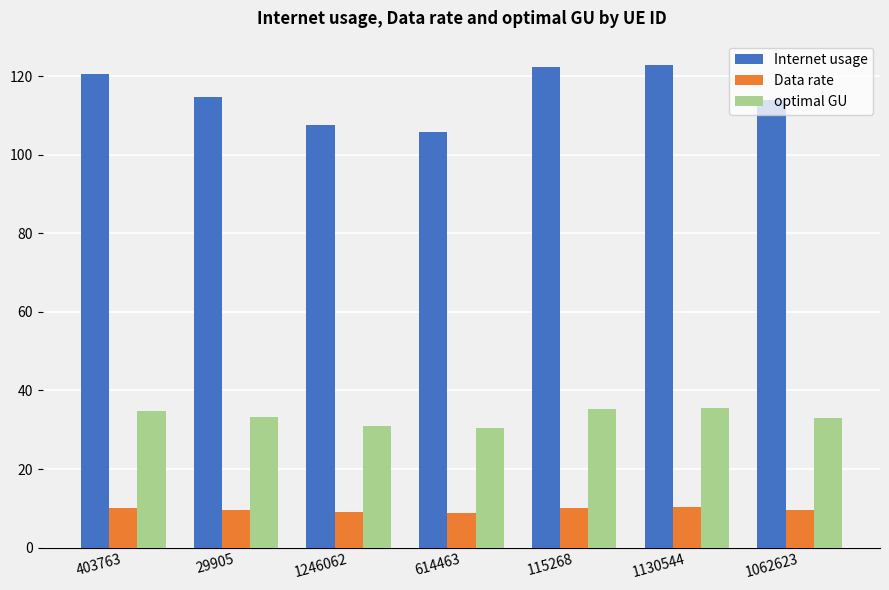

What is the greatest value displayed?

122.8